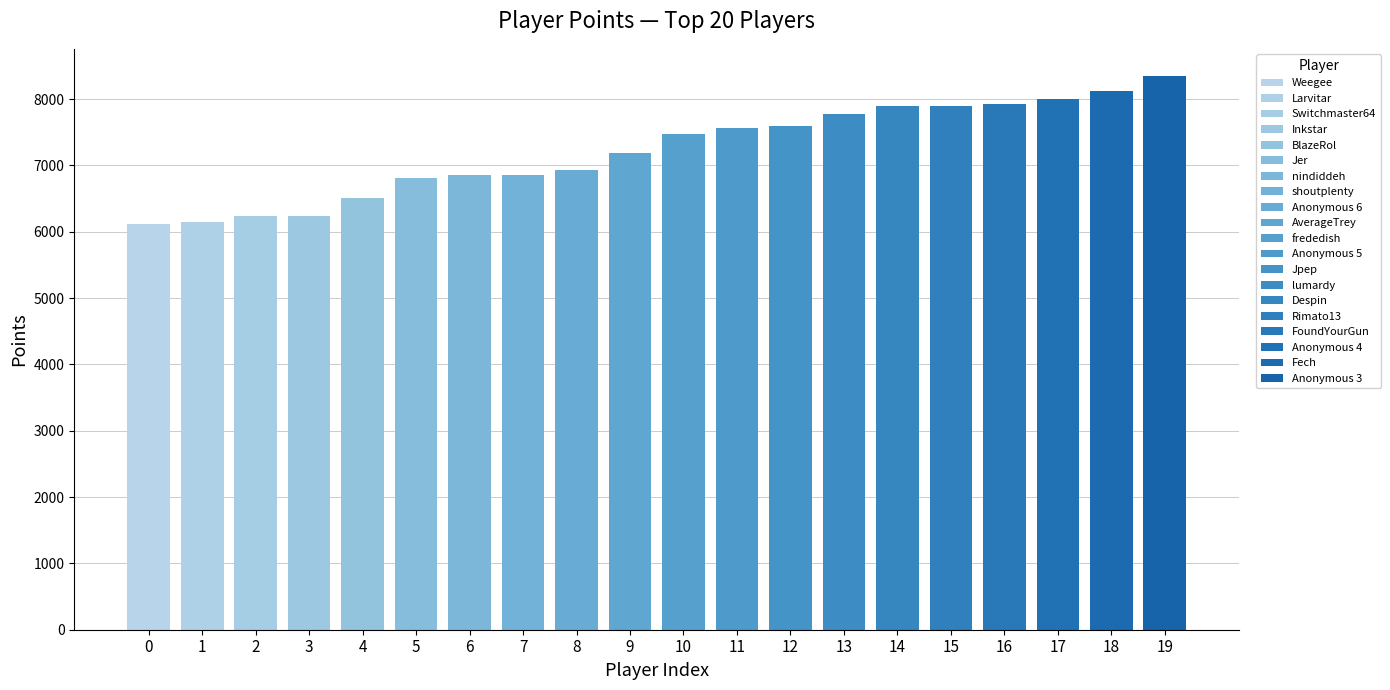

What is the maximum value shown in the chart?

8342